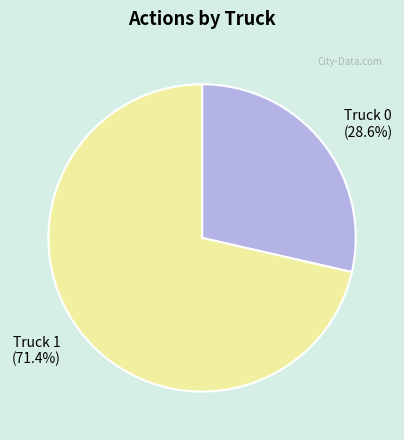

True or false: Truck 0 accounts for 16% of the total.

False